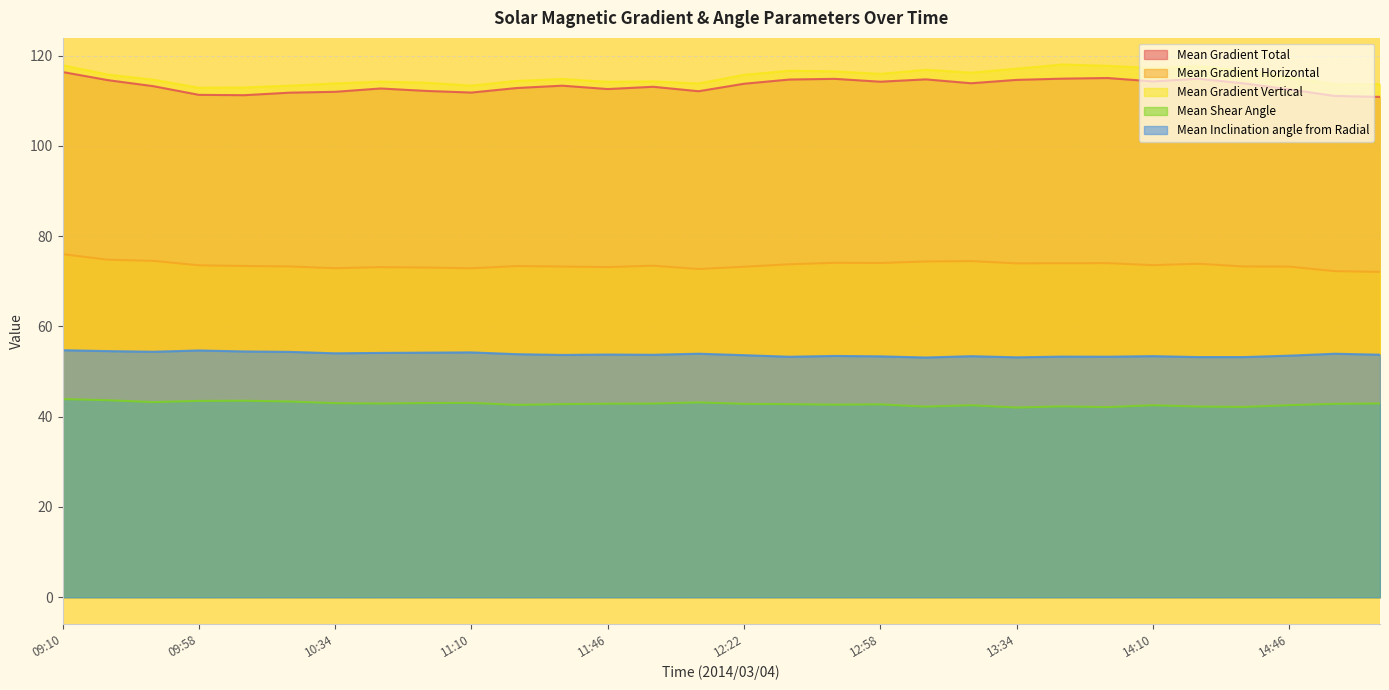

What is the average value of the Mean Gradient Total series?

113.3